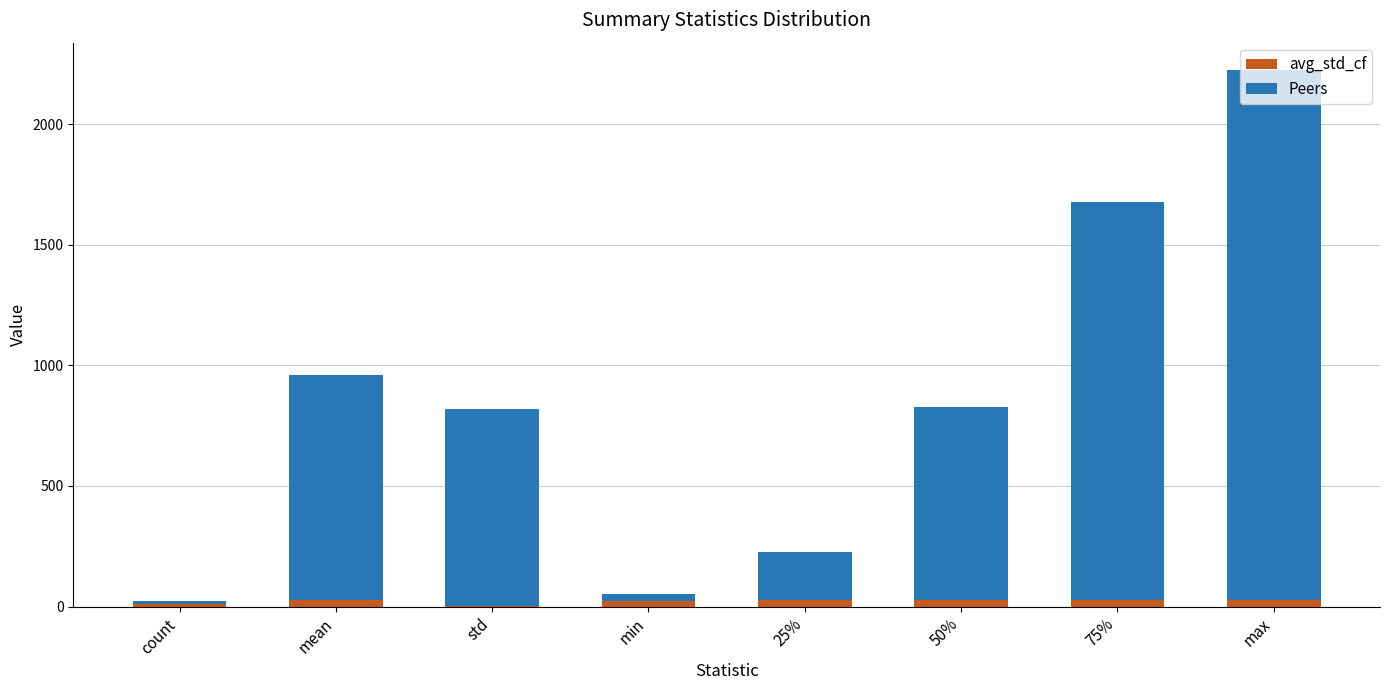

At which category is the sum across all series the highest?

max